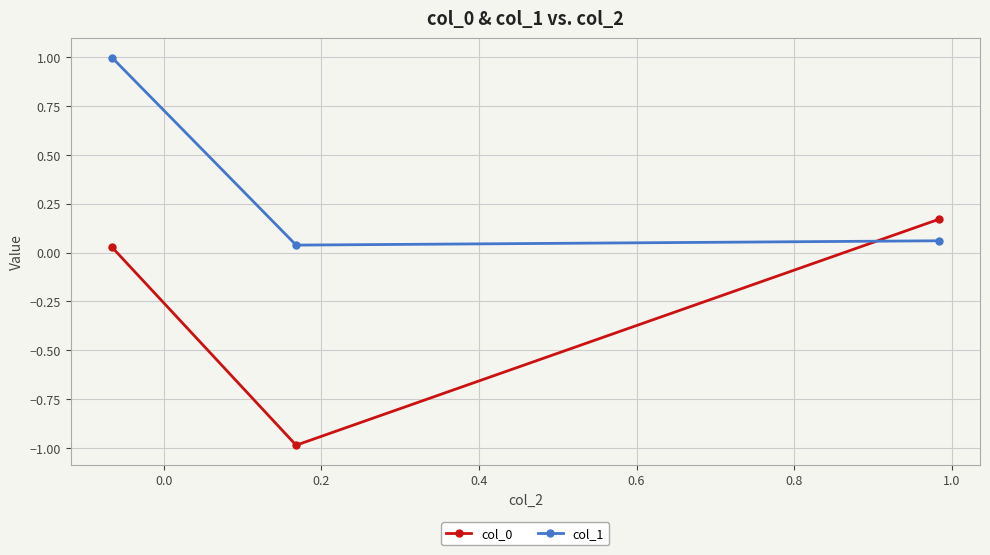

What is the sum of all col_1 values?

1.1